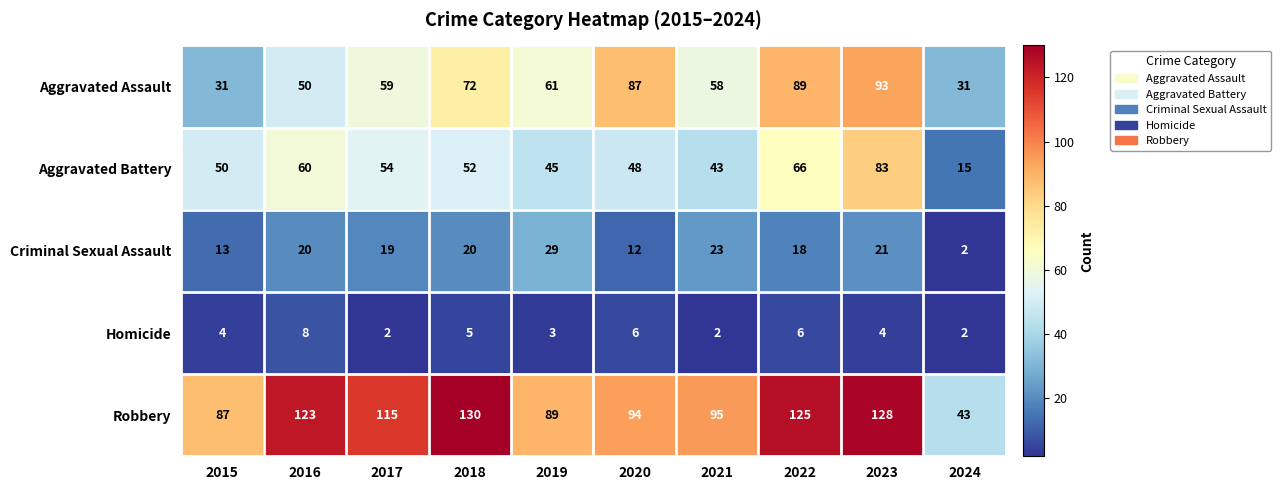

The value of Robbery at 2023 is 128. True or false?

True